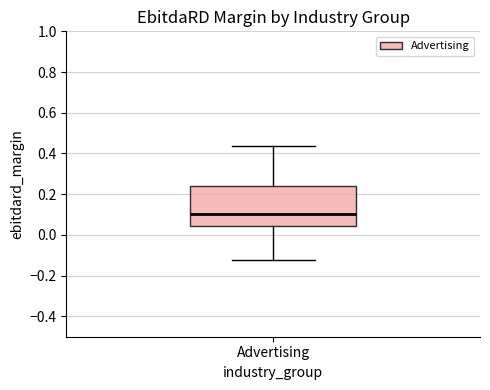

Read this box plot against the y-axis: the position of the median line, the range covered by the box, and the ends of both whiskers. The values are not printed on the chart, so give them approximately, as read against the axis.

median 0.10, box 0.04 to 0.24, whiskers -0.12 to 0.44